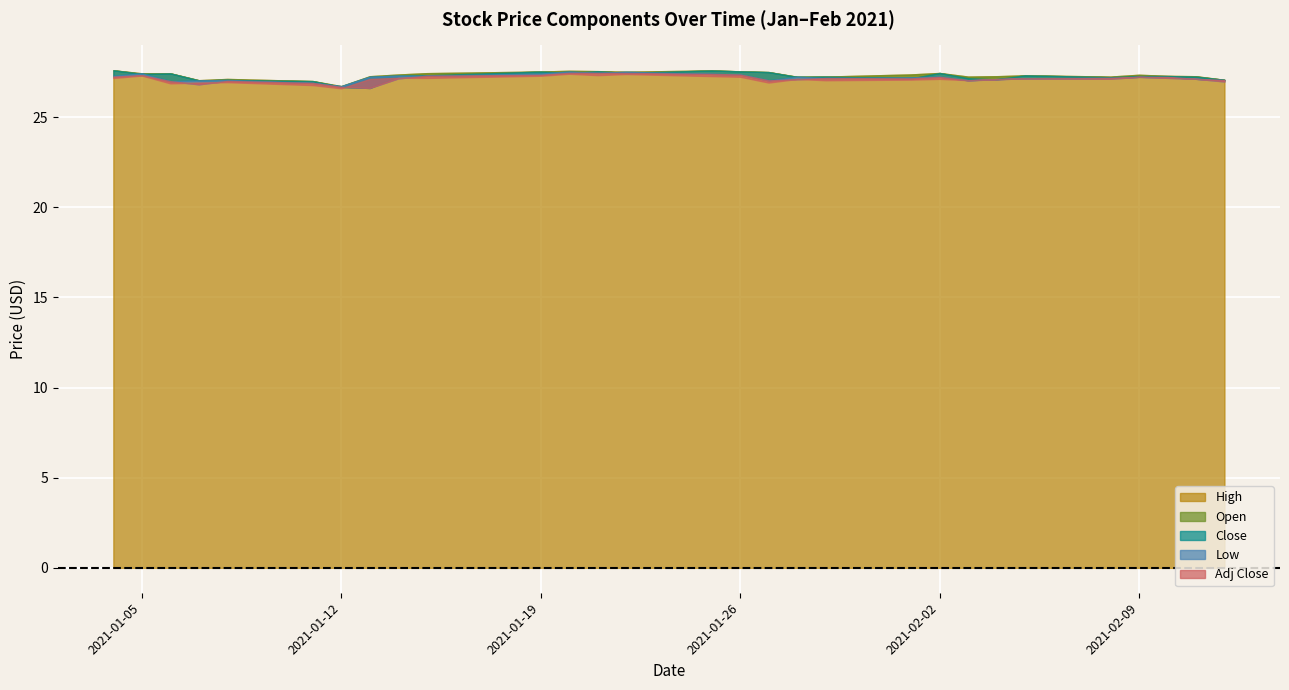

How many interior local valleys does the Low series have?

6